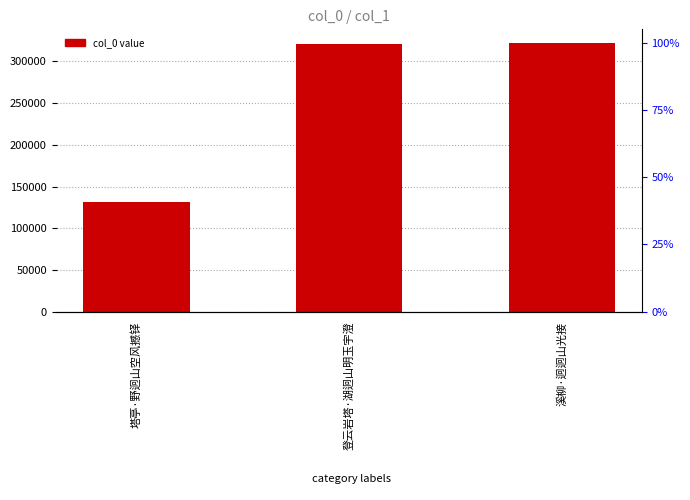

Rank the categories by value from lowest to highest.

塔亭·野迥山空风撼铎, 登云岩塔·湖迥山明玉宇澄, 溪柳·迥迥山光接